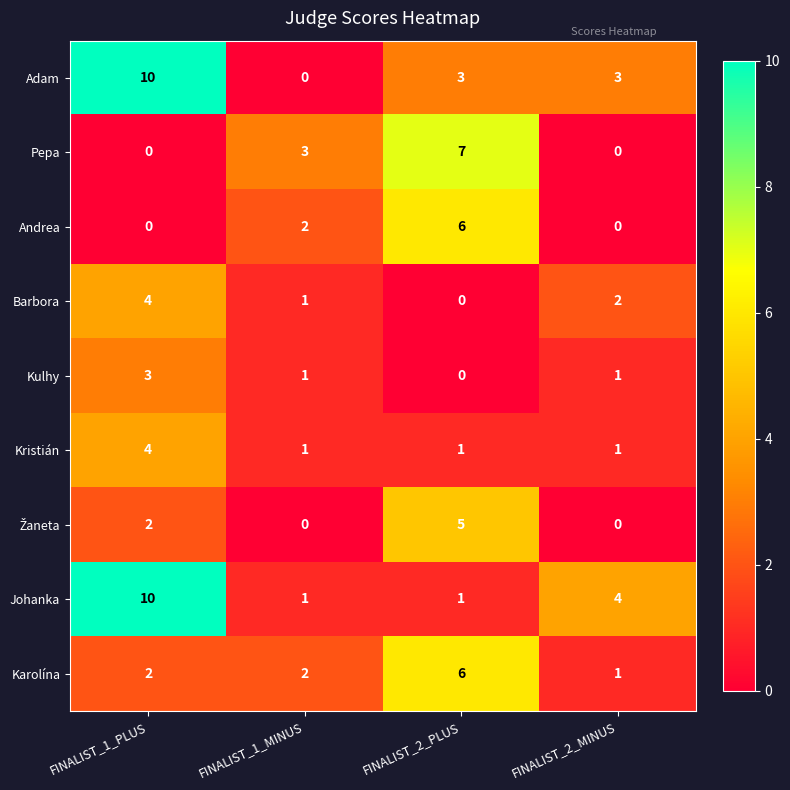

Where is Andrea nearest to the value 3?

FINALIST_1_MINUS